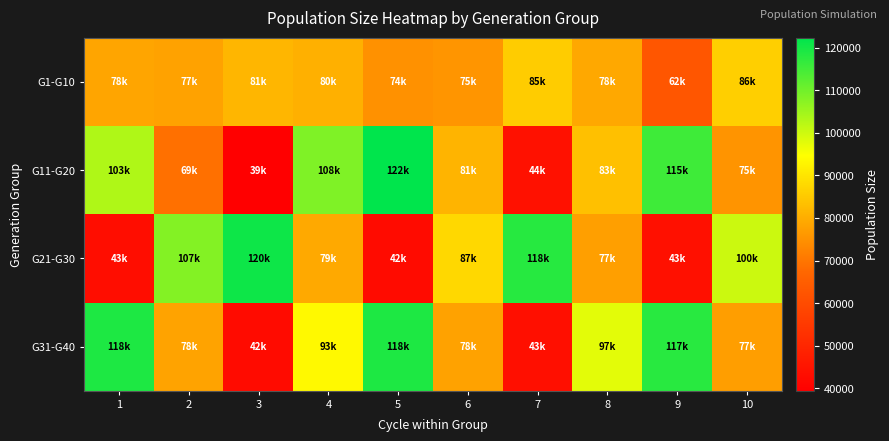

Reading left to right, extract all data points from this chart.

G1-G10: 1=78476	2=77958	3=81548	4=80522	5=74896	6=75577	7=85688	8=78953	9=62883	10=86106
G11-G20: 1=103208	2=69044	3=39436	4=108495	5=122287	6=81193	7=44155	8=83302	9=115421	10=75413
G21-G30: 1=43026	2=107920	3=120672	4=79229	5=42520	6=87659	7=118058	8=77409	9=43960	10=100195
G31-G40: 1=118991	2=78208	3=42737	4=93793	5=118991	6=78044	7=43693	8=97655	9=117762	10=77283